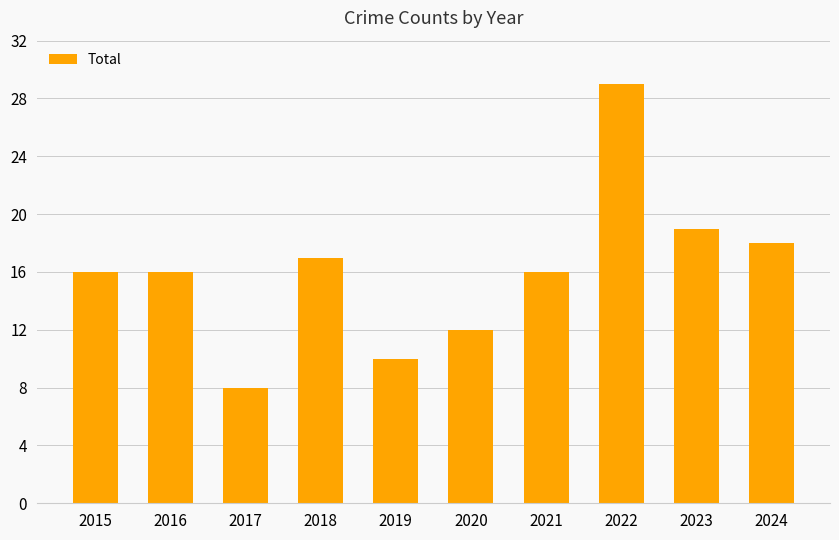

What value does the data have at 2017, to the nearest 5?

10